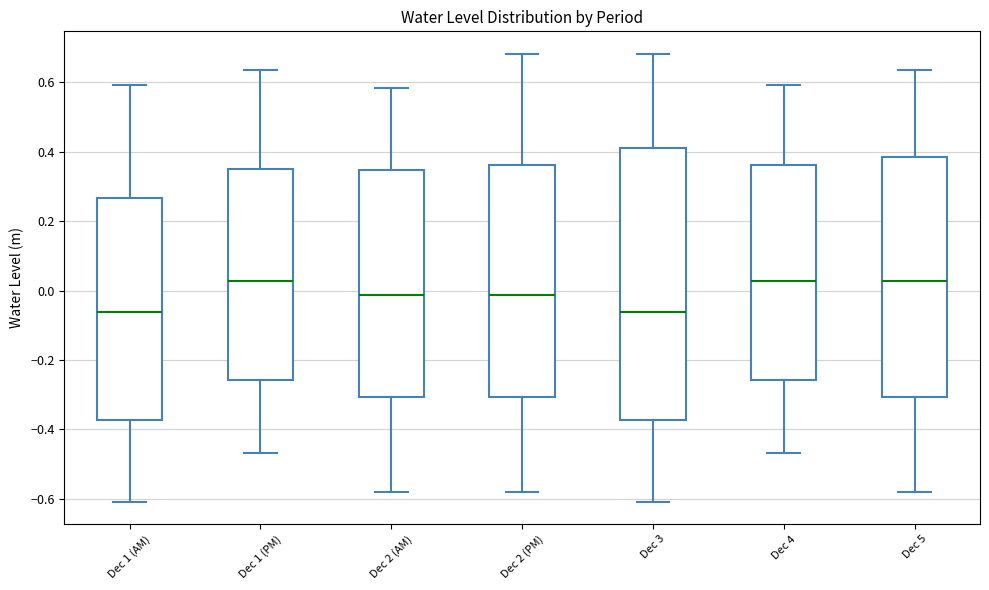

Where is the lower edge of the box for Dec 3 on the y-axis? The values are not printed on the chart, so give them approximately, as read against the axis.

-0.38